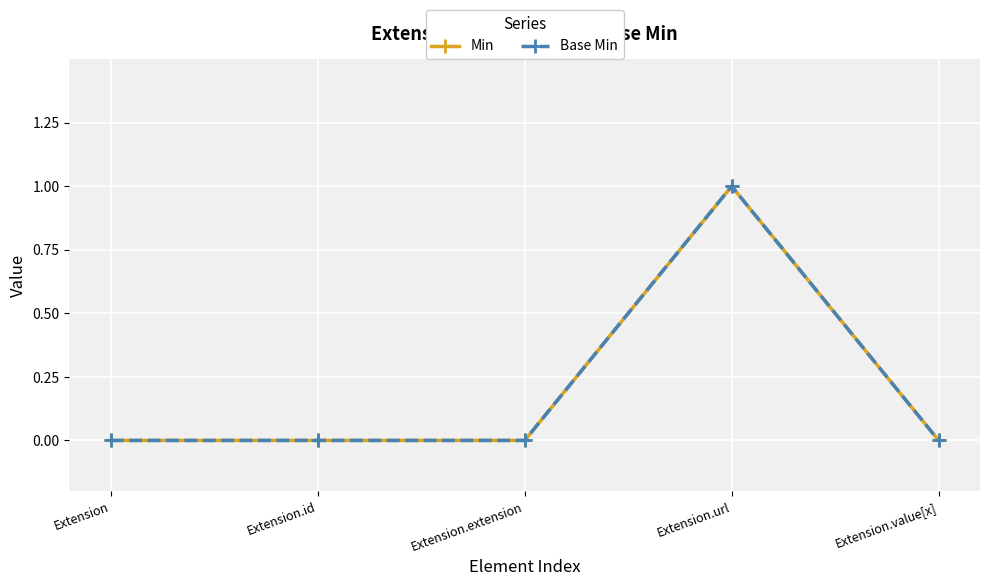

Is the value of Base Min at Extension greater than the value of Min at Extension.id?

No